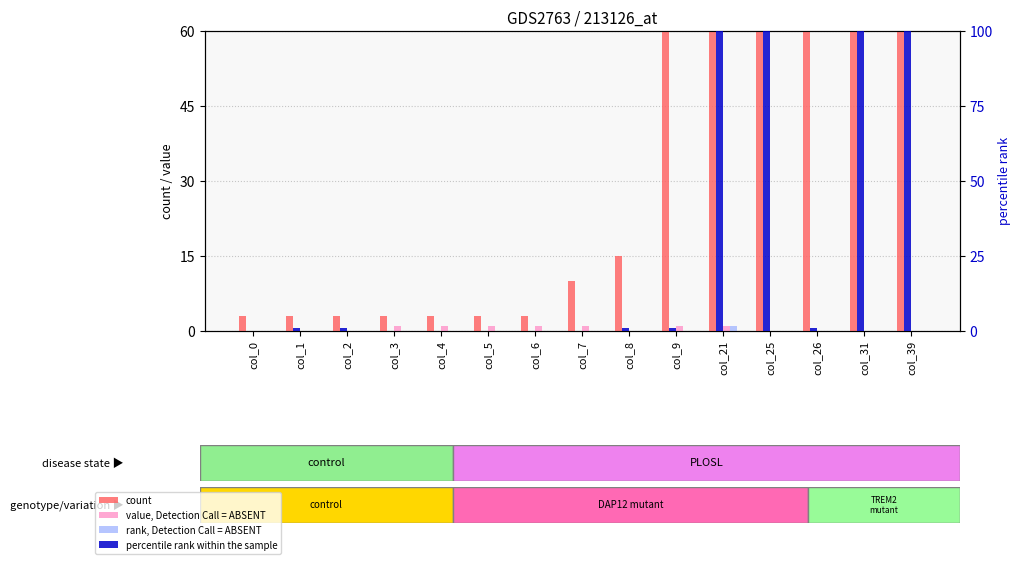

Which category has the lowest value across all series?

col_0